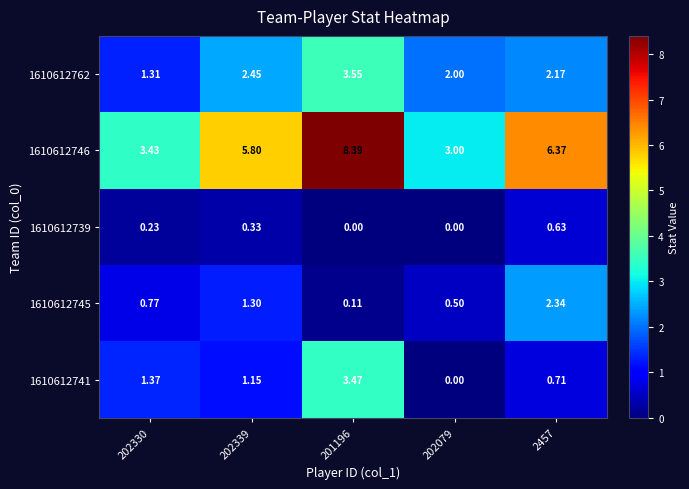

Is the value of 1610612739 at 201196 greater than the value of 1610612745 at 202079?

No